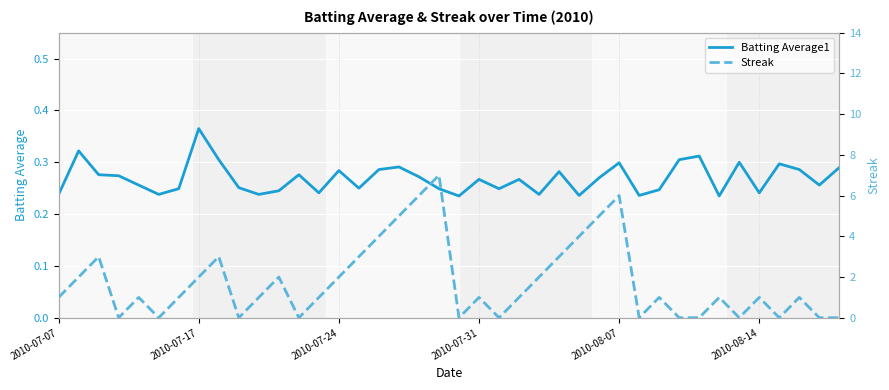

At how many categories does at least one series exceed 3?

7